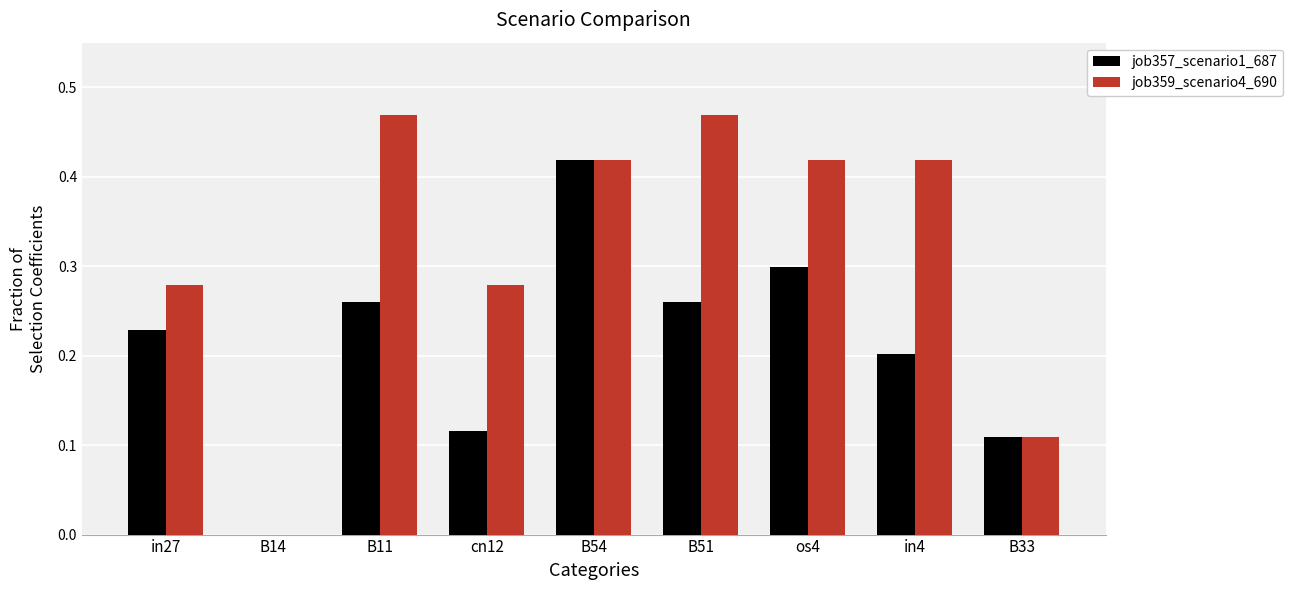

What is the sum of all job357_scenario1_687 values?

1.9